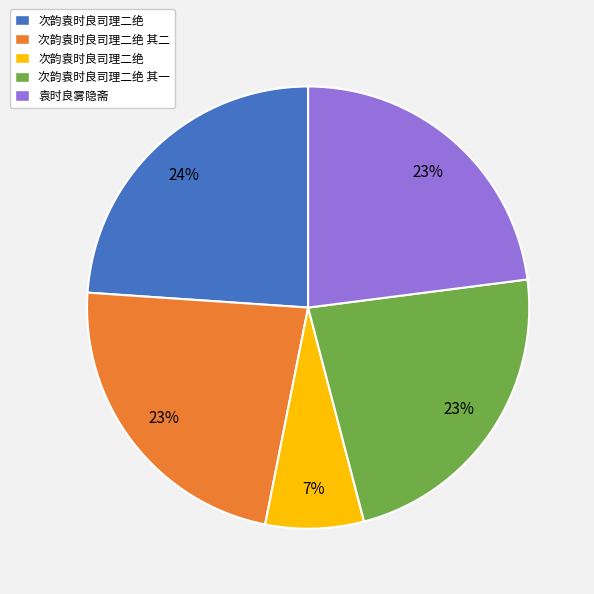

To the nearest percent, what is the difference between the largest and smallest slice percentages?

17%